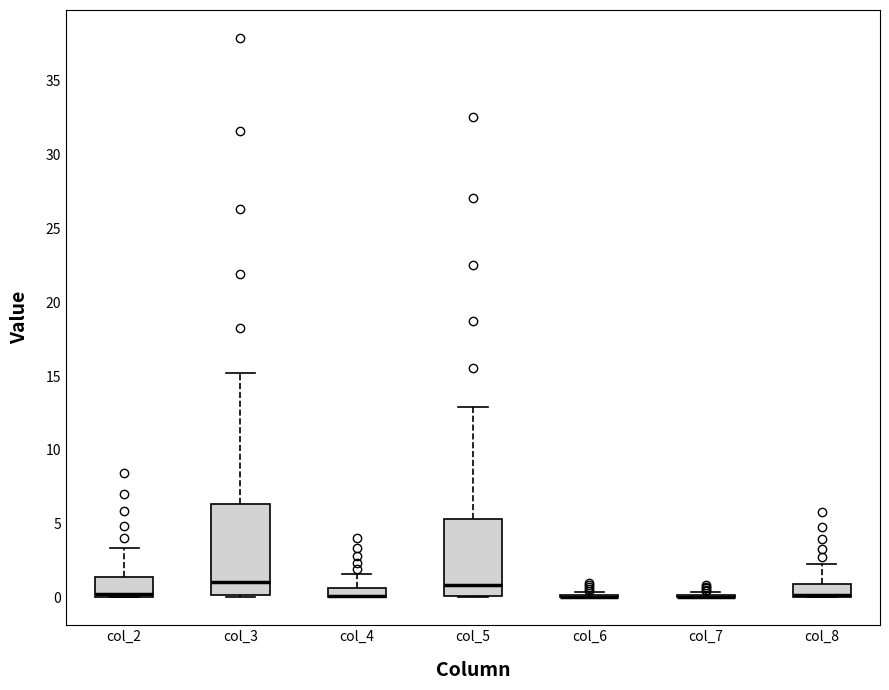

Comparing the boxes themselves (not the whiskers), which one is the tallest?

col_3